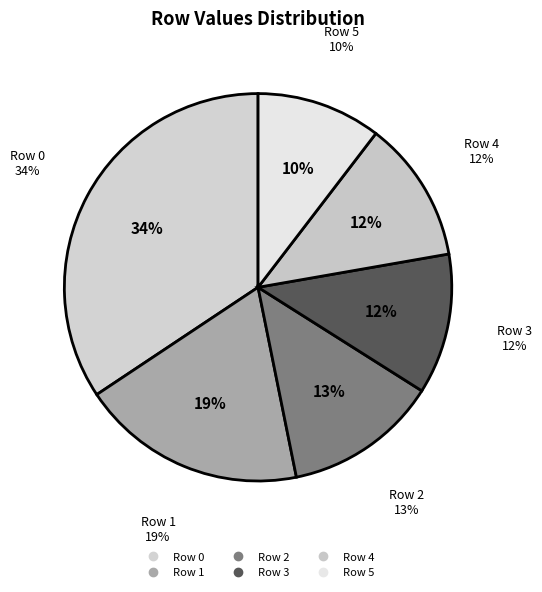

Which has a higher value, Row 3 or Row 4?

Row 4